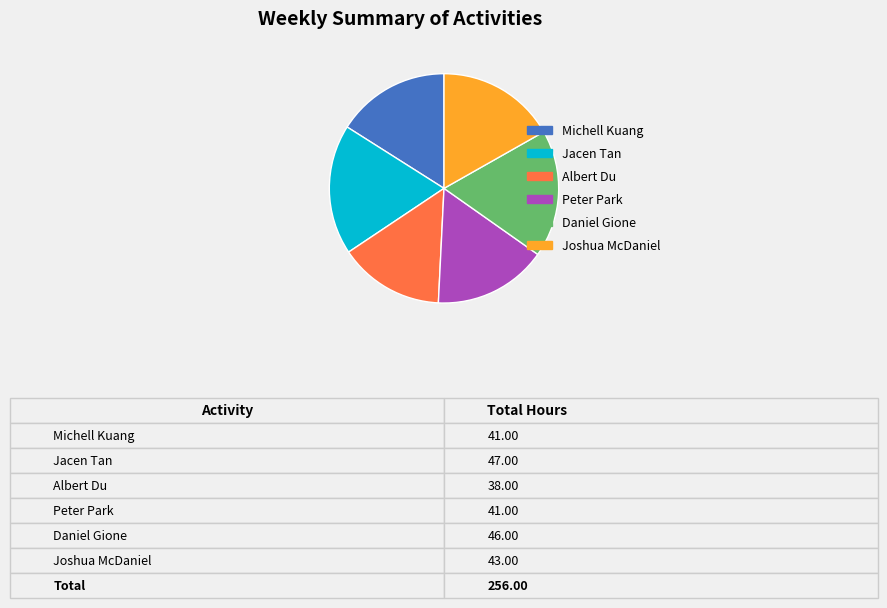

Is there a majority slice in this chart?

No